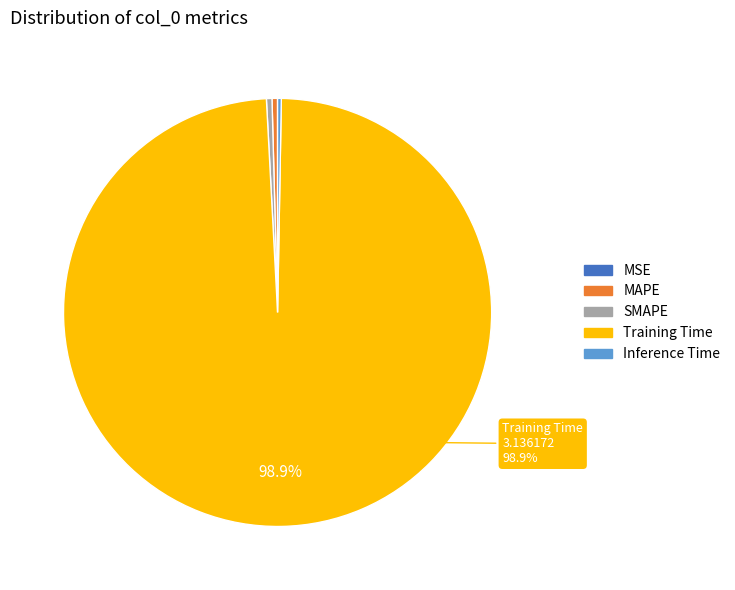

Combined, do SMAPE and MAPE account for over 50%?

No